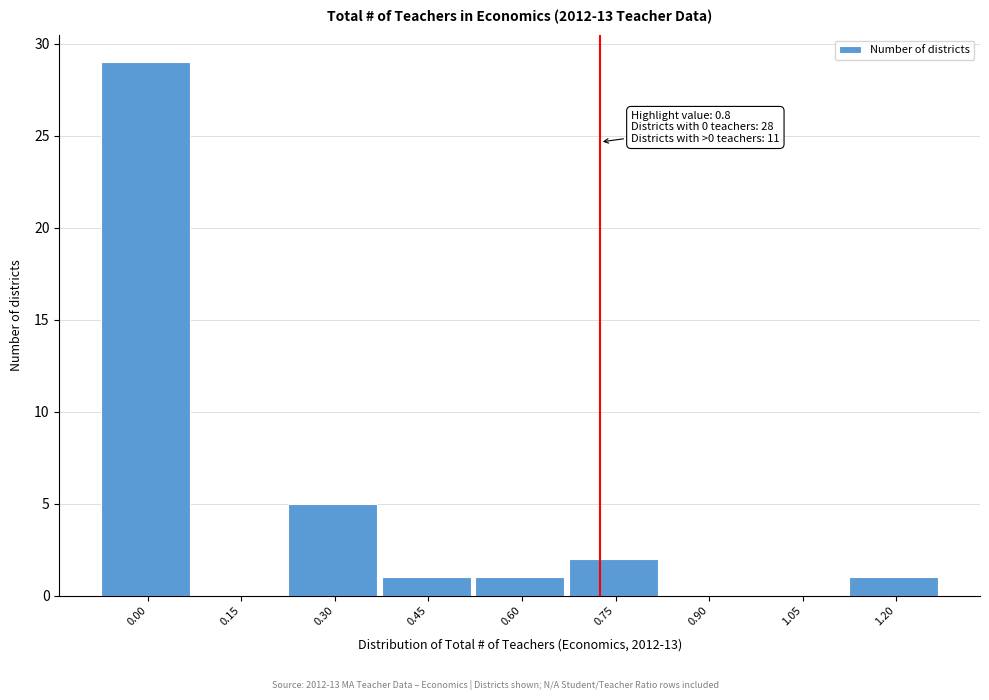

Reading left to right, what are all the values shown in this chart?

0.00=29	0.15=0	0.30=5	0.45=1	0.60=1	0.75=2	0.90=0	1.05=0	1.20=1